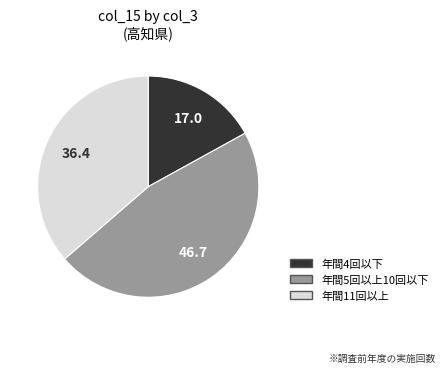

Which category has the biggest portion of the pie?

年間5回以上10回以下